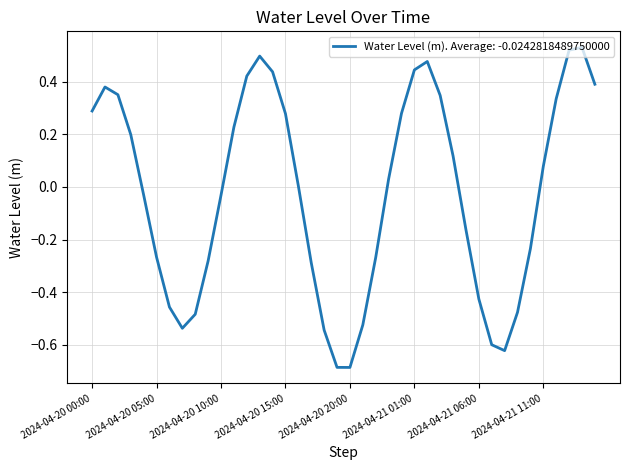

What is the difference between the maximum and minimum values?

1.2